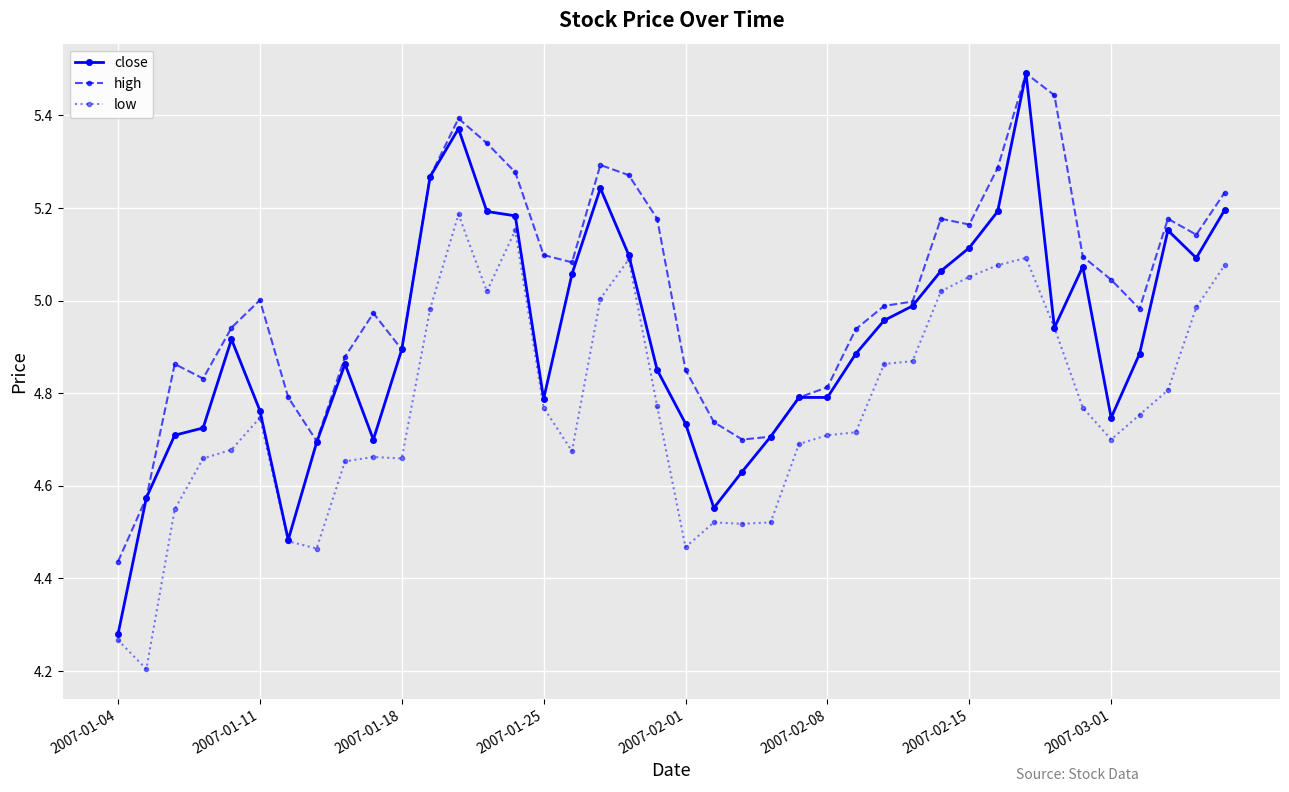

List the series in order of their overall mean, lowest first.

low, close, high